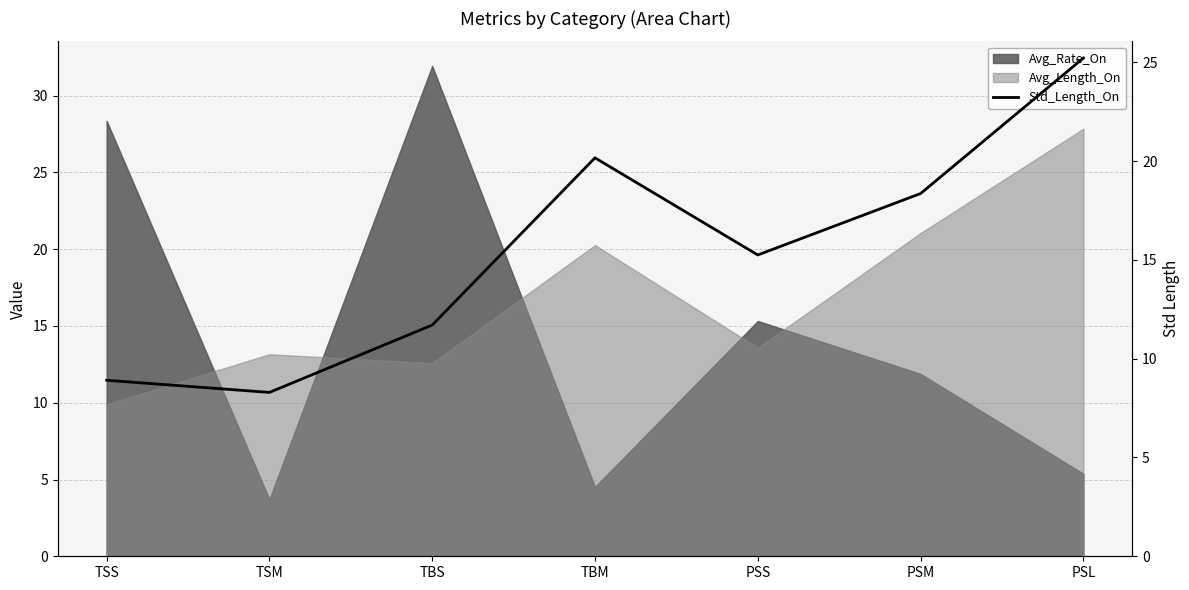

Which category has the highest value across all series?

PSL